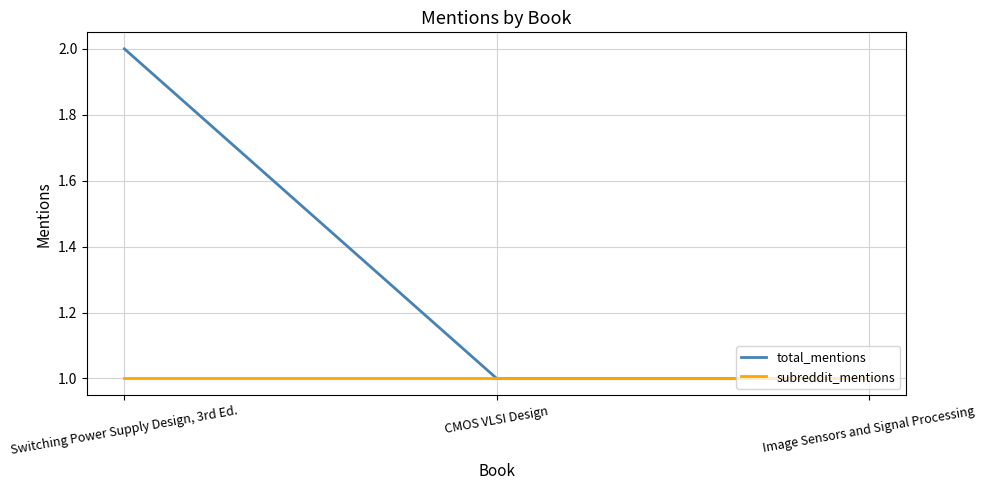

Is this an area chart (filled region under the line)?

No